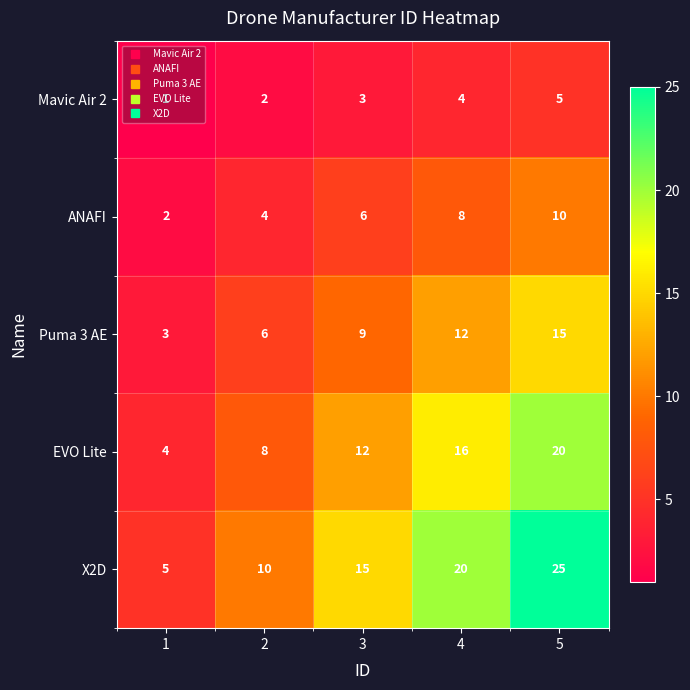

What is the spread (max minus min) of values at 2?

8